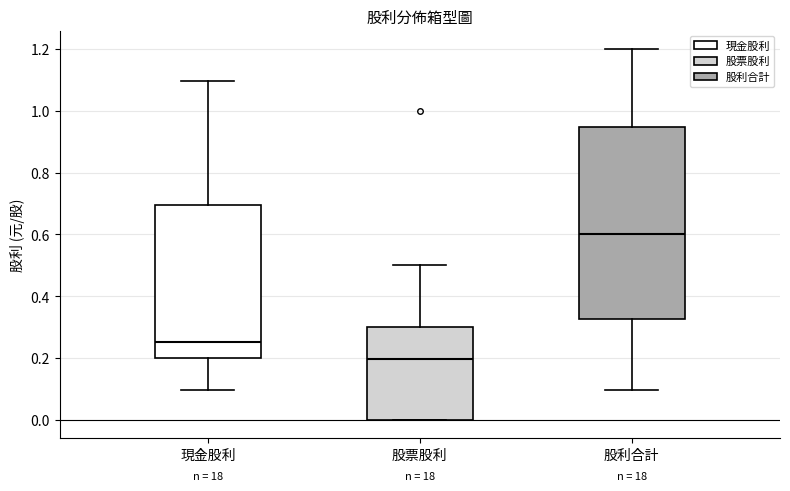

Comparing the boxes themselves (not the whiskers), which one is the tallest?

股利合計